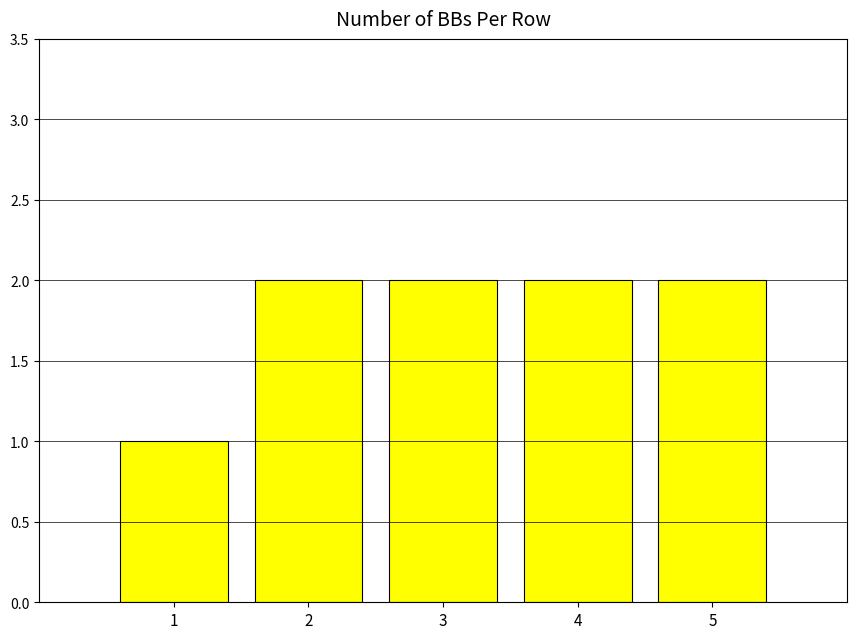

Reading left to right, extract all data points from this chart.

1=1	2=2	3=2	4=2	5=2